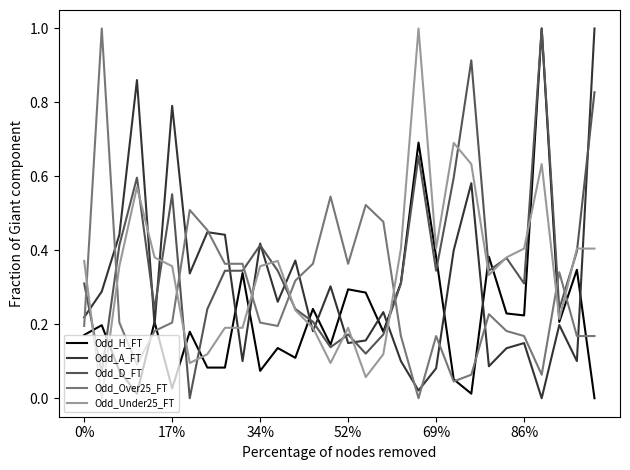

How many times do Odd_Over25_FT and Odd_D_FT cross each other?

8